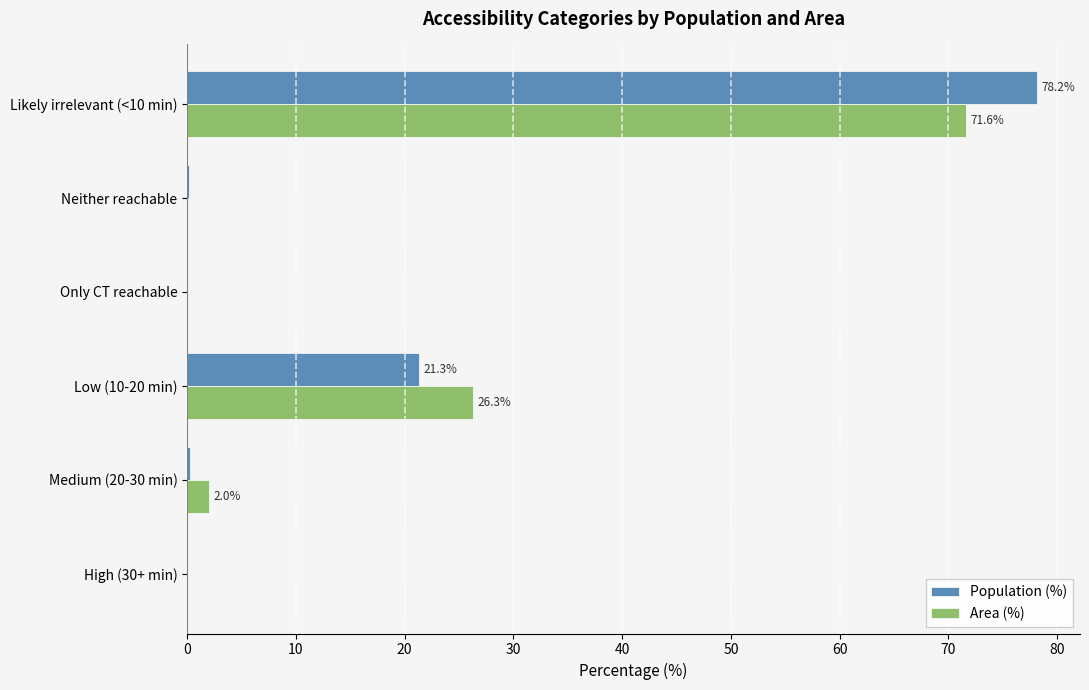

What is the sum of all Population (%) values?

100.0